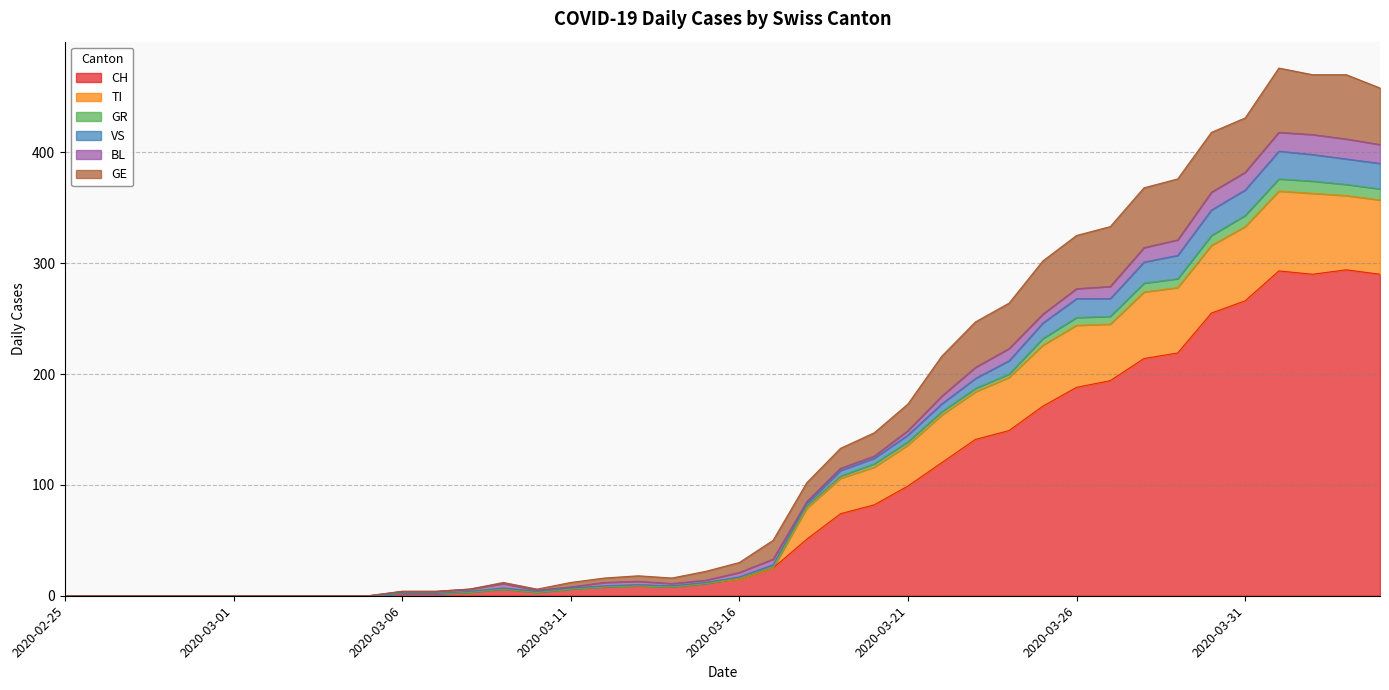

Is it true that VS equals 113 at 2020-03-19?

True